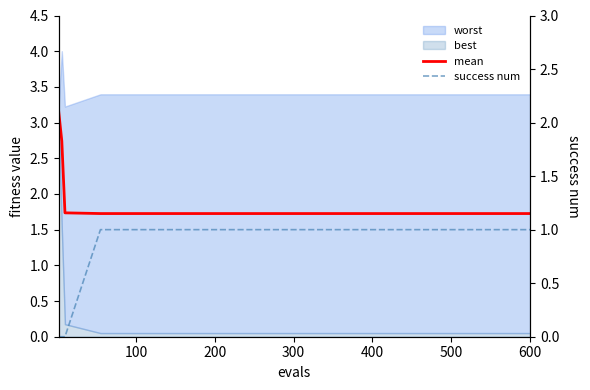

What is the difference between the second highest and second lowest values in the mean series?

1.0